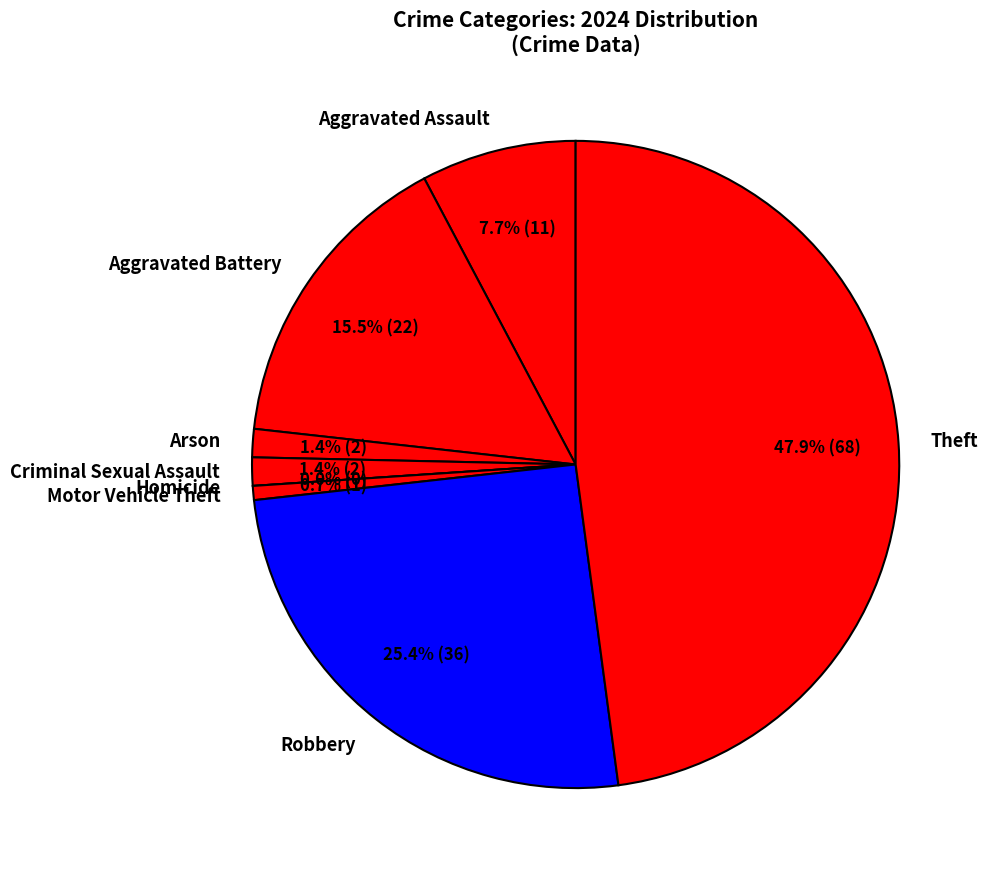

What percentage do Arson and Theft together represent?

49.3%